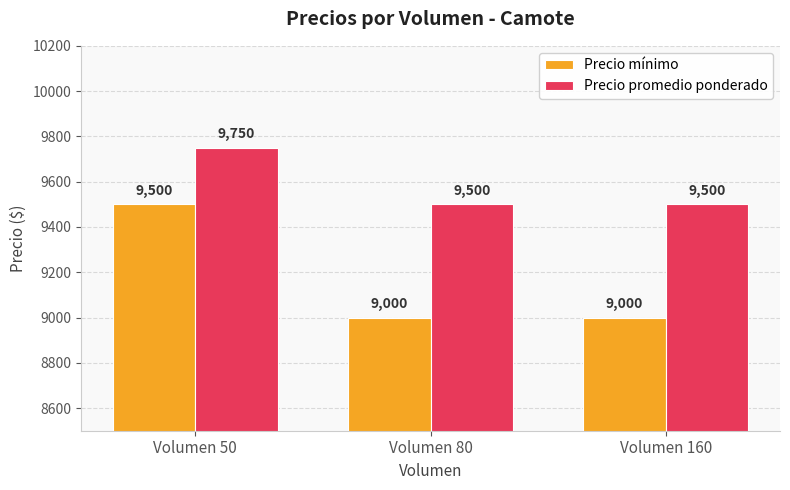

Reading left to right, transcribe all the data shown in this chart.

Precio mínimo: Volumen 50=9500	Volumen 80=9000	Volumen 160=9000
Precio promedio ponderado: Volumen 50=9750	Volumen 80=9500	Volumen 160=9500